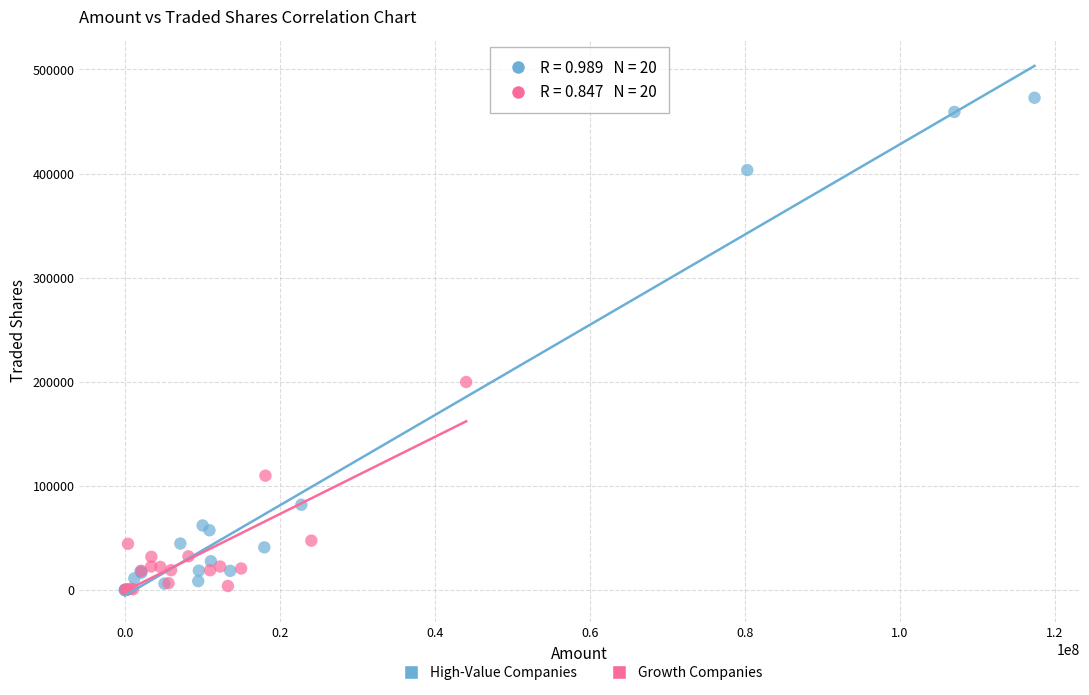

What are all the series names shown in the legend?

High-Value Companies, Growth Companies